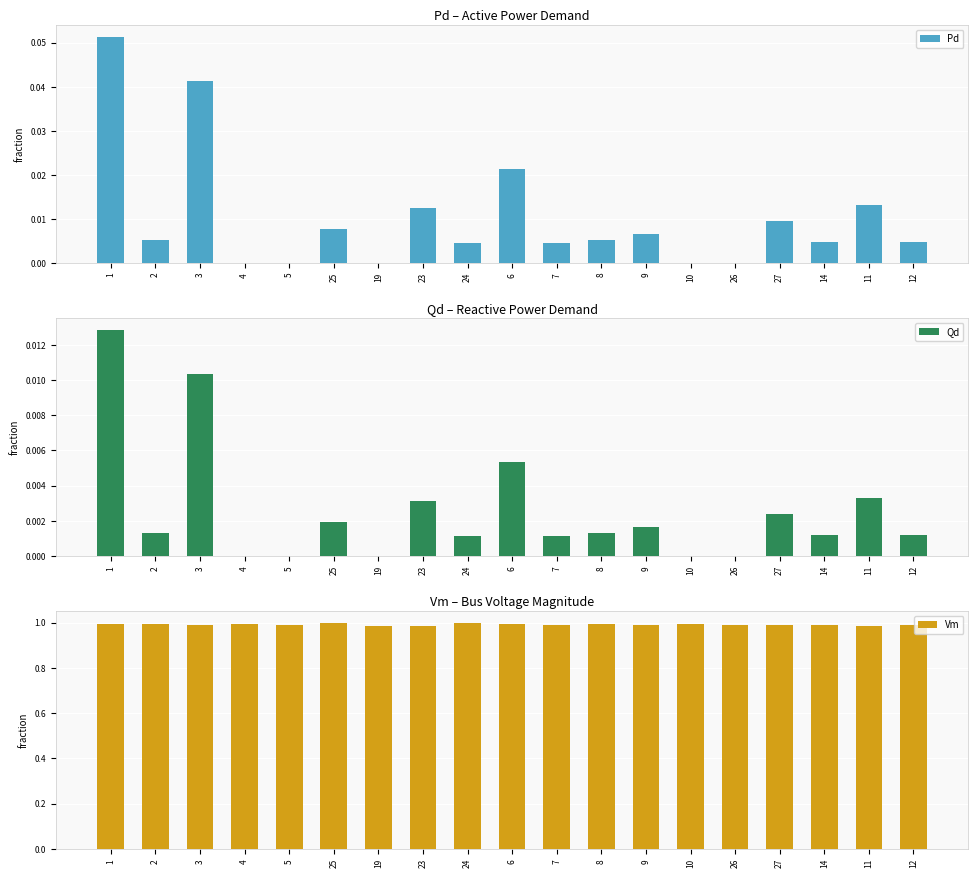

Are the bars grouped side by side (vs. stacked)?

Yes